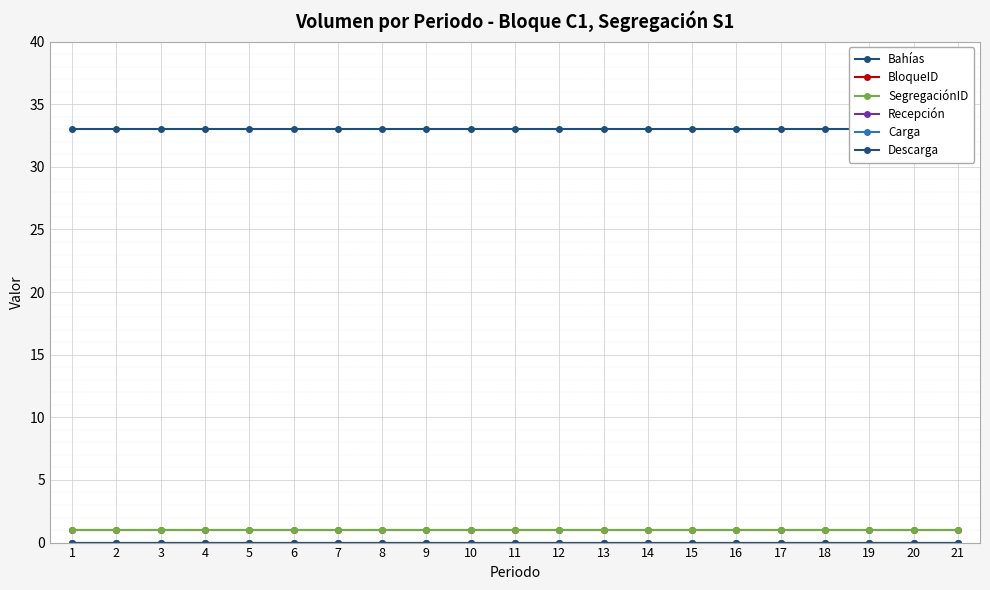

What is the value of the BloqueID point at the 20th from the left?

1